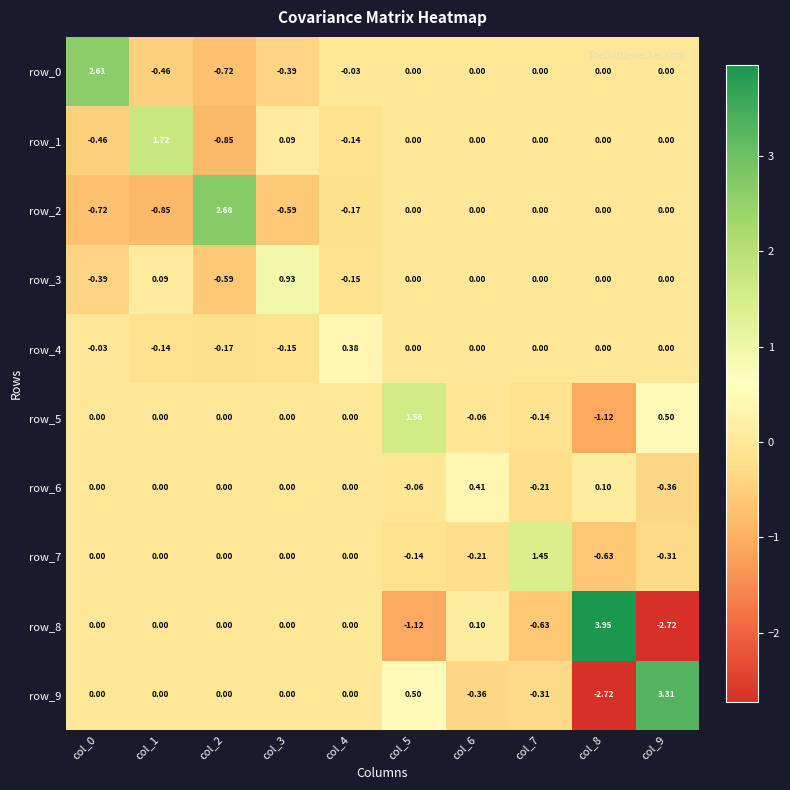

Is the value of row_4 at col_4 greater than the value of row_3 at col_0?

Yes